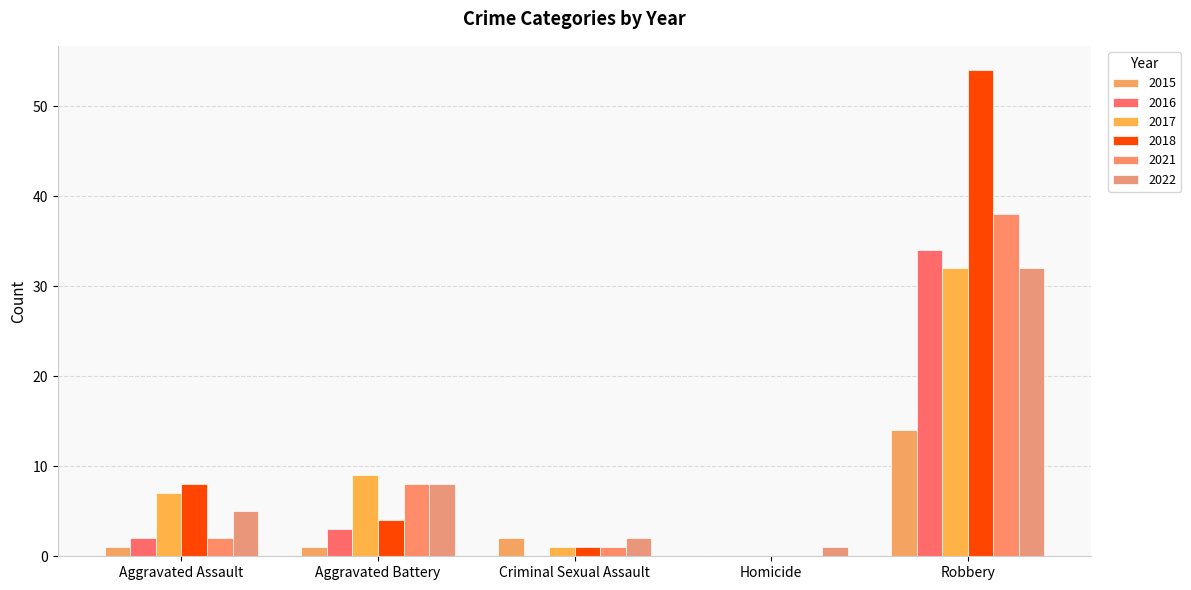

How many groups of bars are there?

5